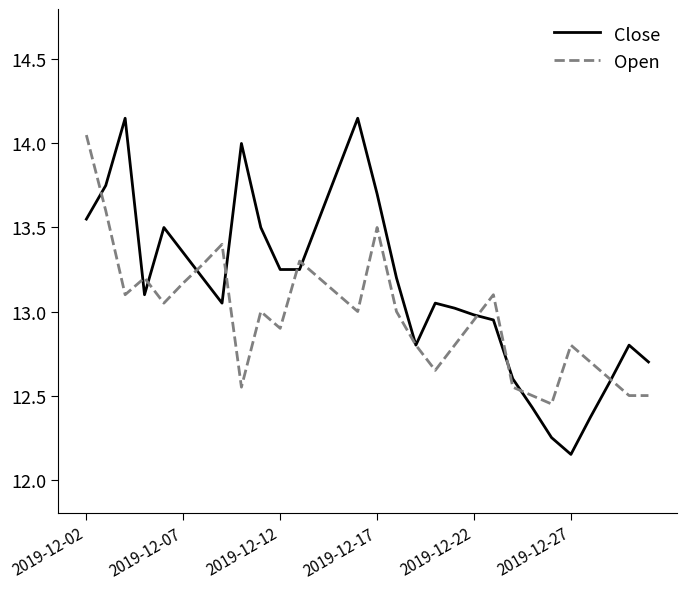

List the series in order of their overall mean, highest first.

Close, Open